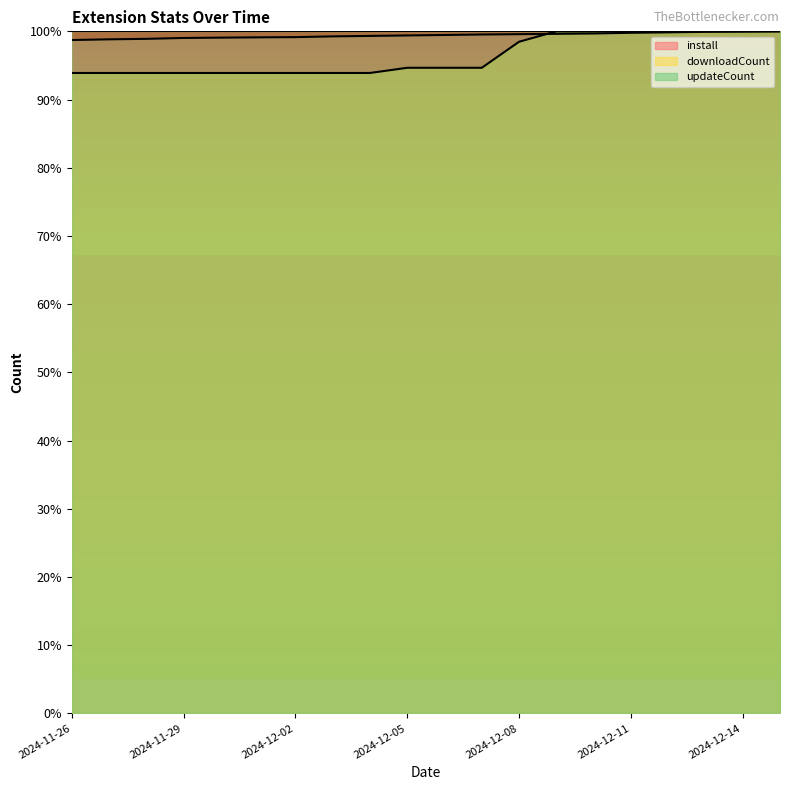

What are all the series names shown in the legend?

install, downloadCount, updateCount